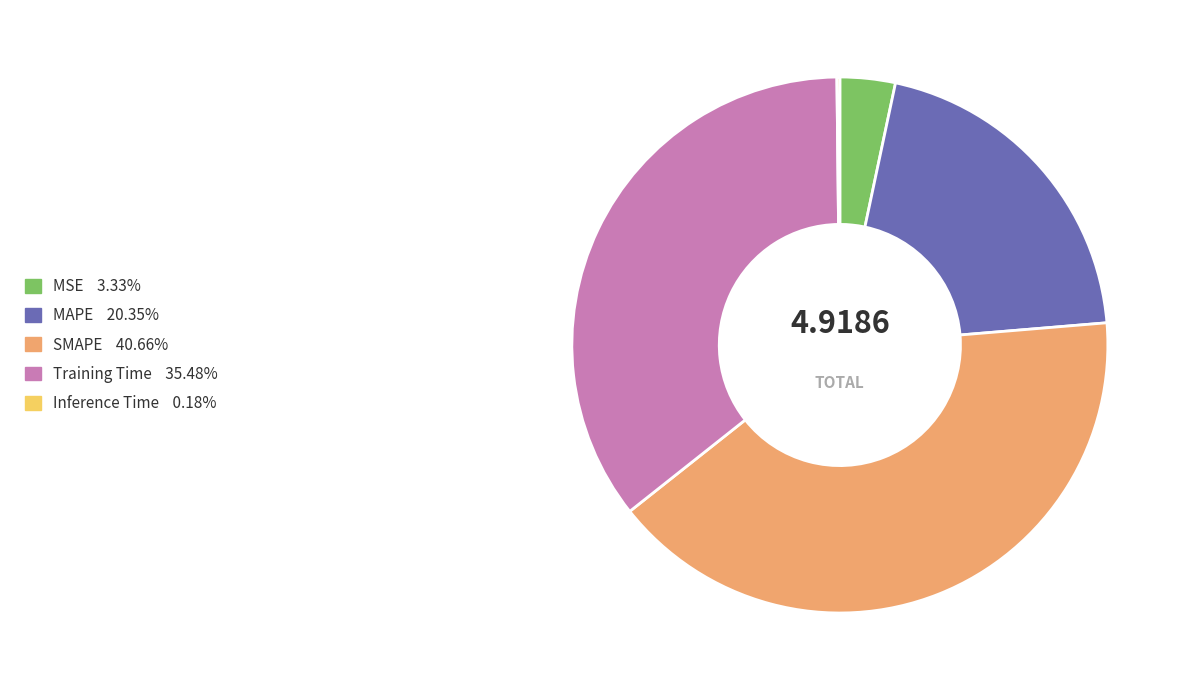

What is the largest slice in the pie chart?

SMAPE